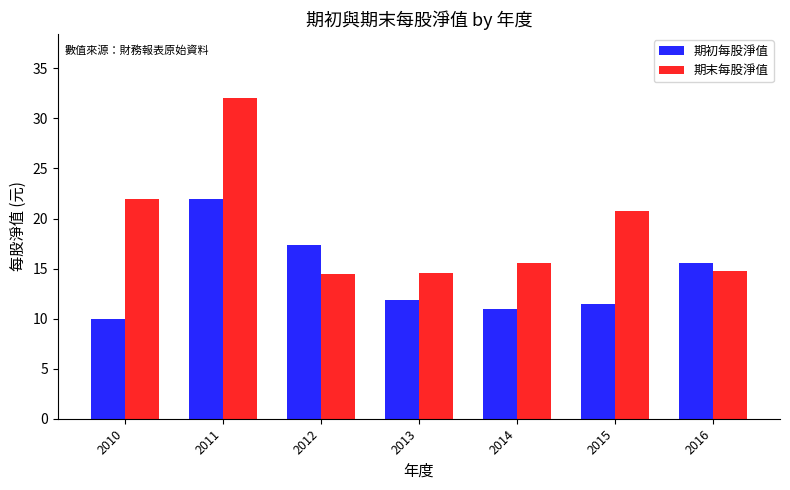

The 期初每股淨值 series shows 11.9 at 2013. True or false?

True